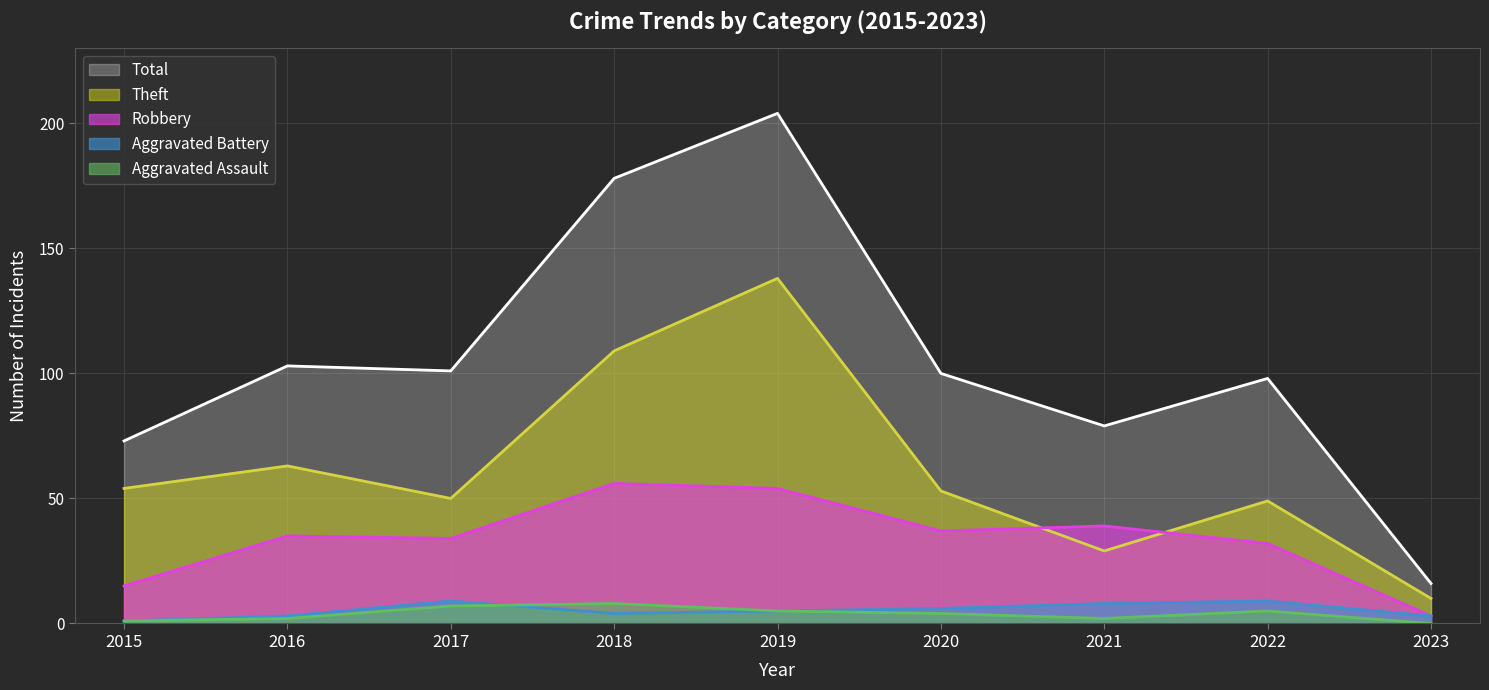

At which category is the sum across all series the highest?

2019